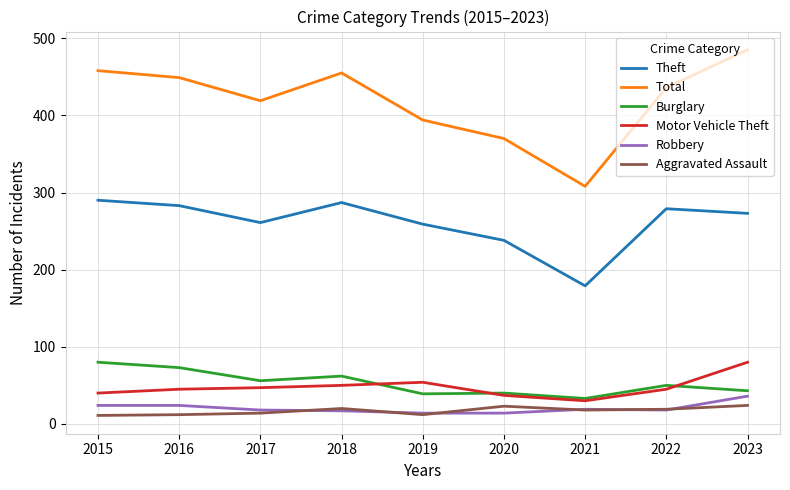

True or false: Robbery and Burglary intersect in this chart.

False